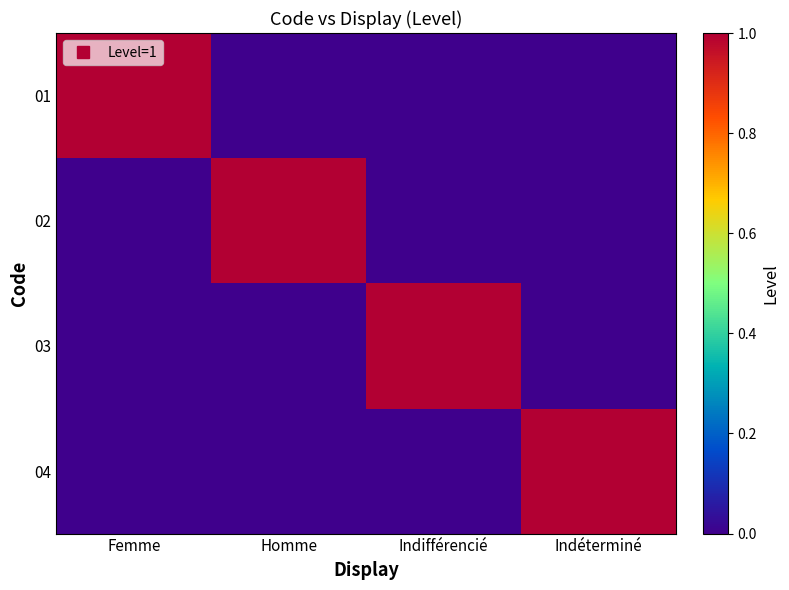

Count the 01 values in the range 0 to 1.

4